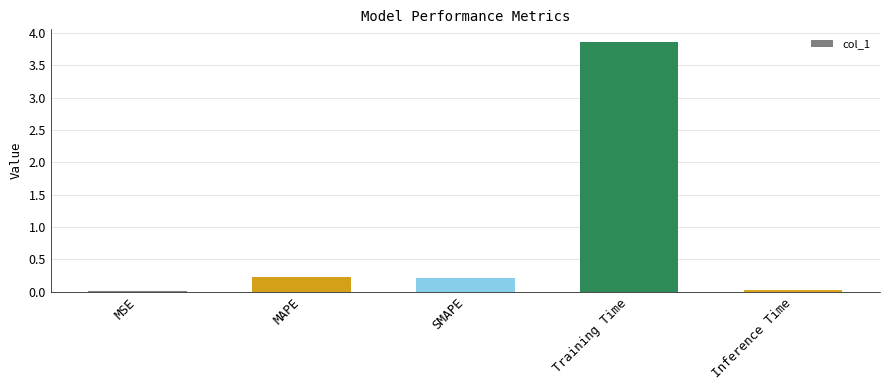

The chart shows a value of 3.9 at Training Time. True or false?

True